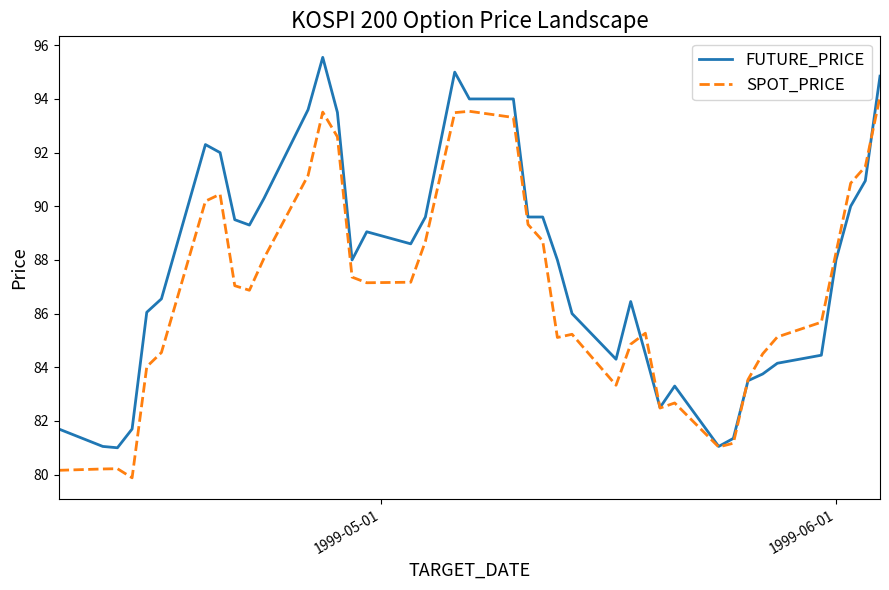

What is the minimum value for FUTURE_PRICE?

81.0